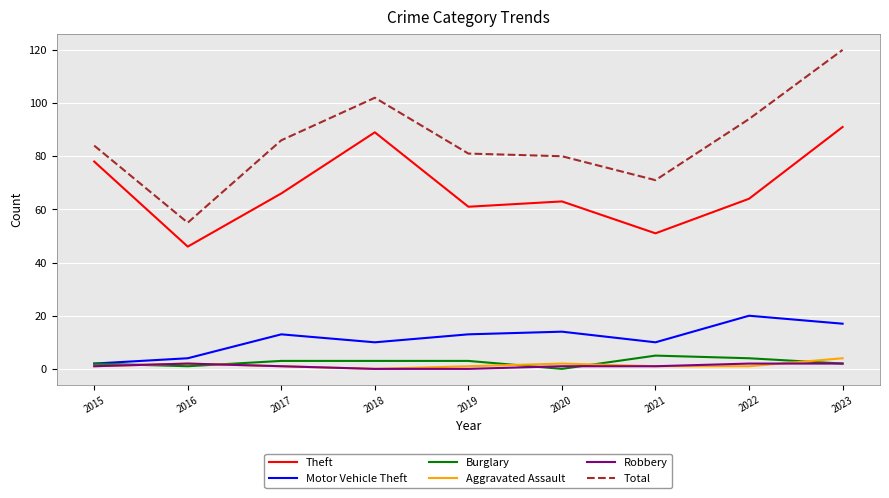

At which category is the sum across all series the highest?

2023